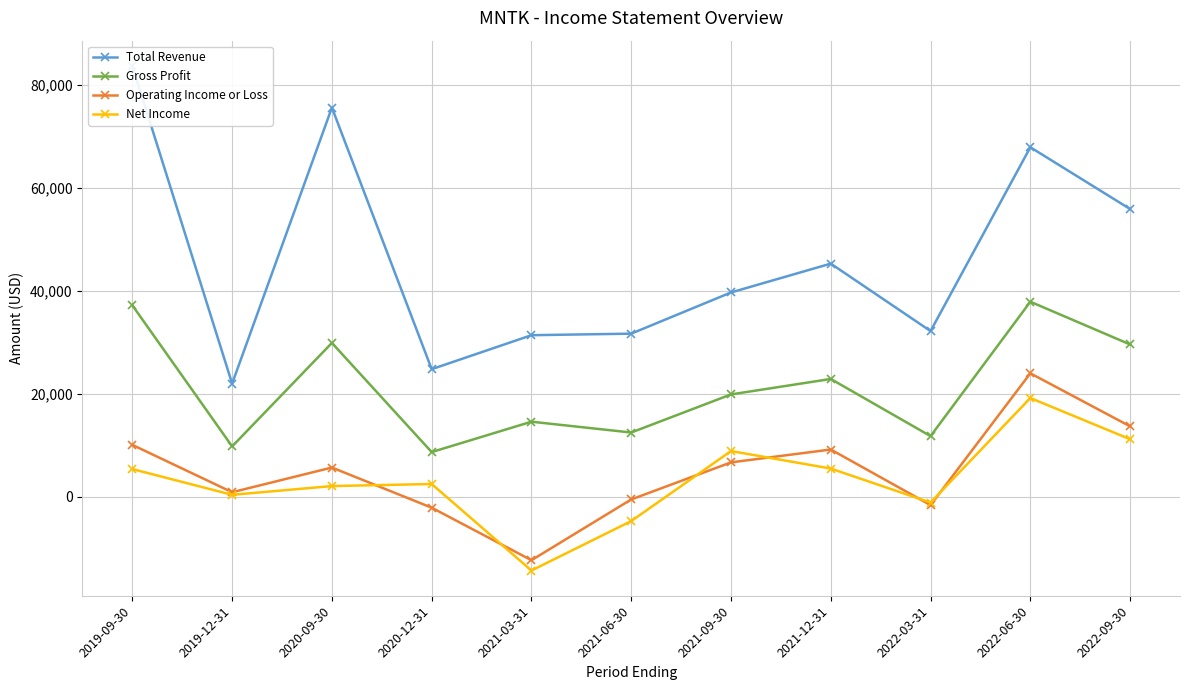

Rank the series at 2020-09-30 from highest to lowest value.

Total Revenue, Gross Profit, Operating Income or Loss, Net Income